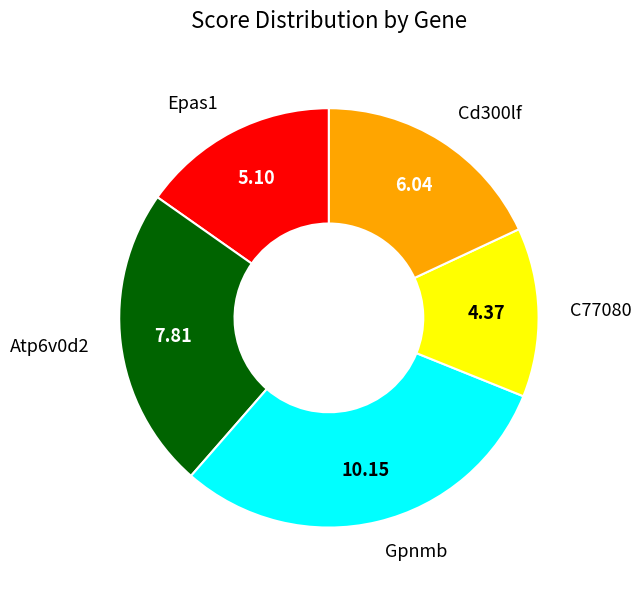

Count the number of slices in the pie.

5